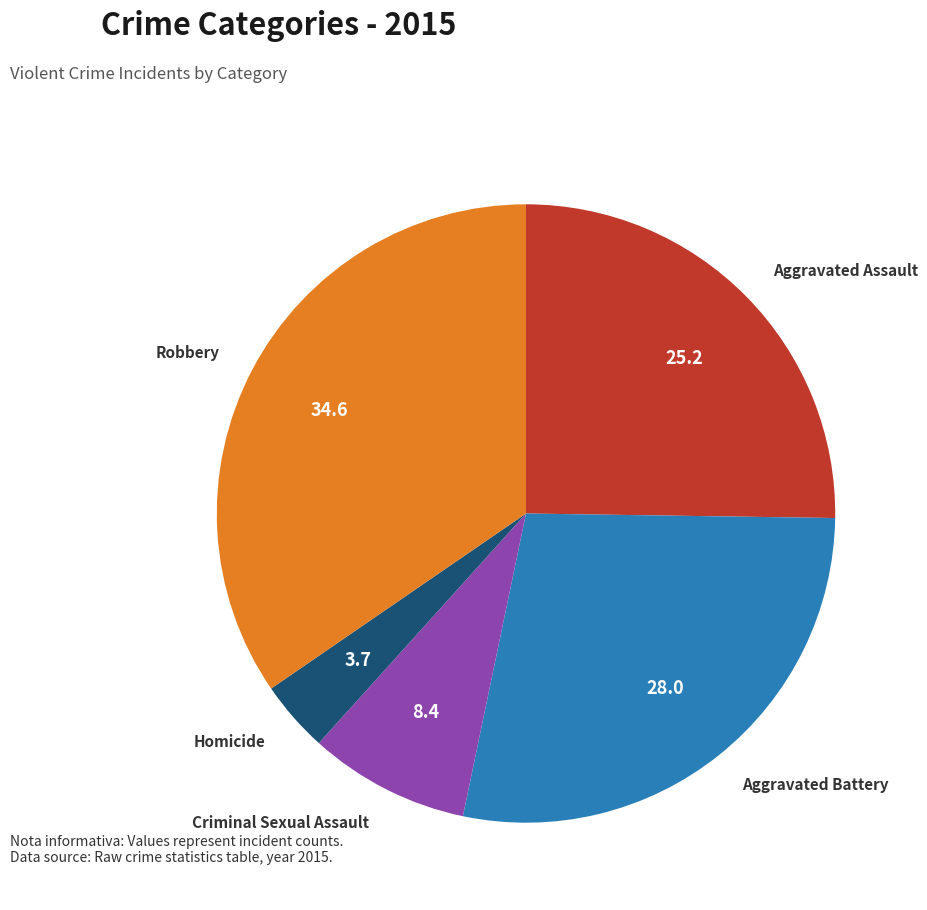

Combined, do Homicide and Criminal Sexual Assault account for over 50%?

No